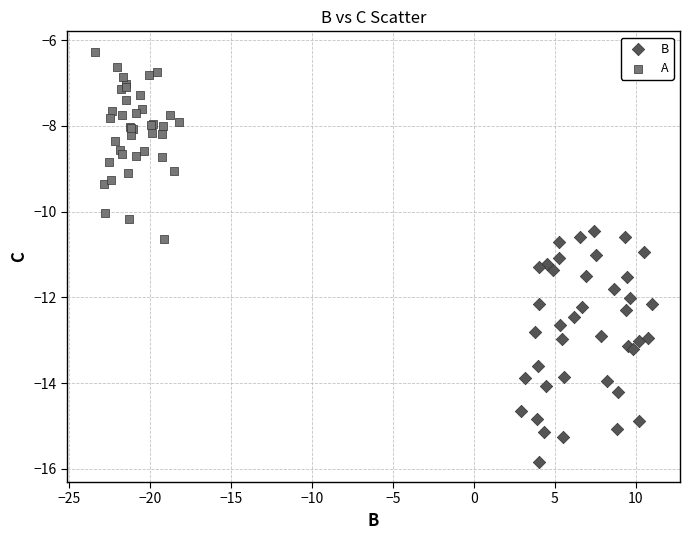

Which series contains the highest Y value?

A